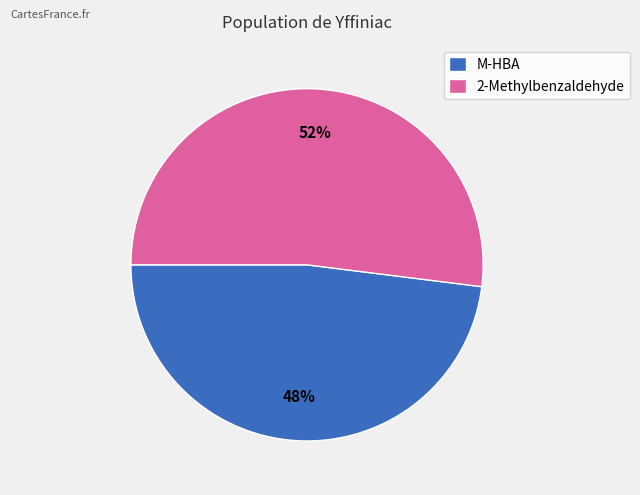

What is the majority slice?

2-Methylbenzaldehyde